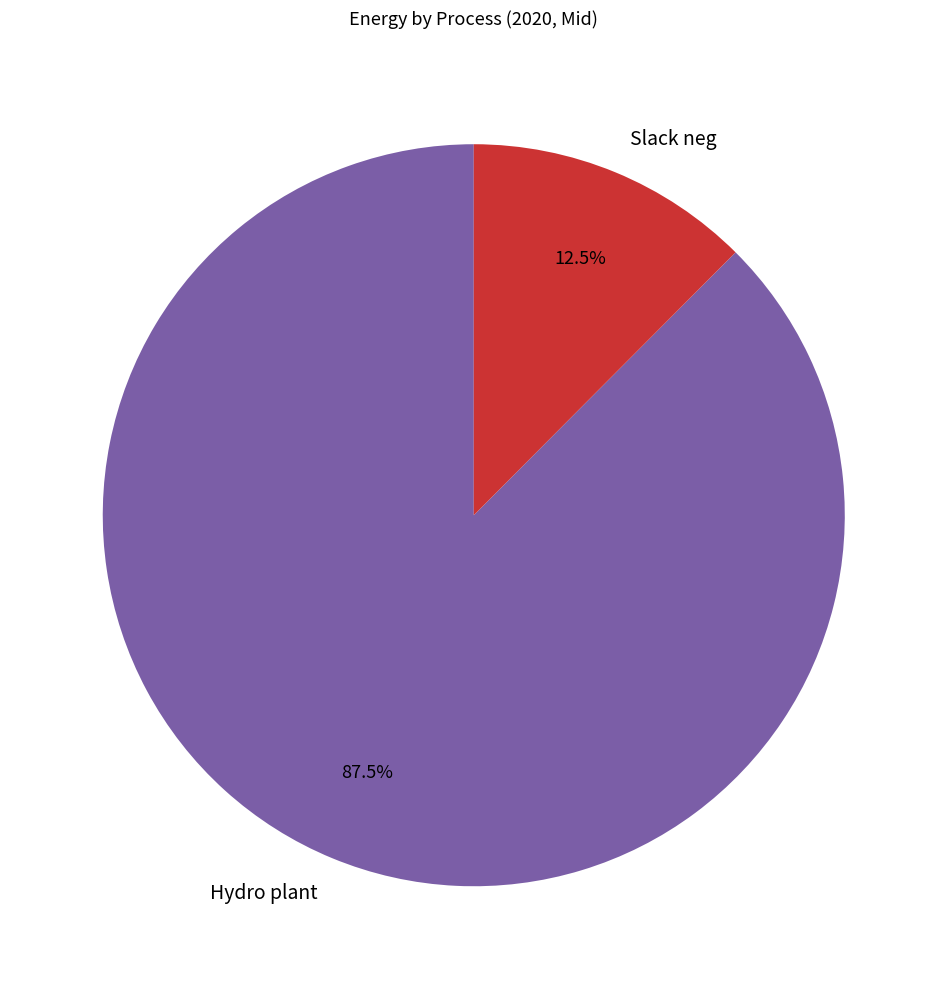

Between Slack neg and Hydro plant, which is larger?

Hydro plant